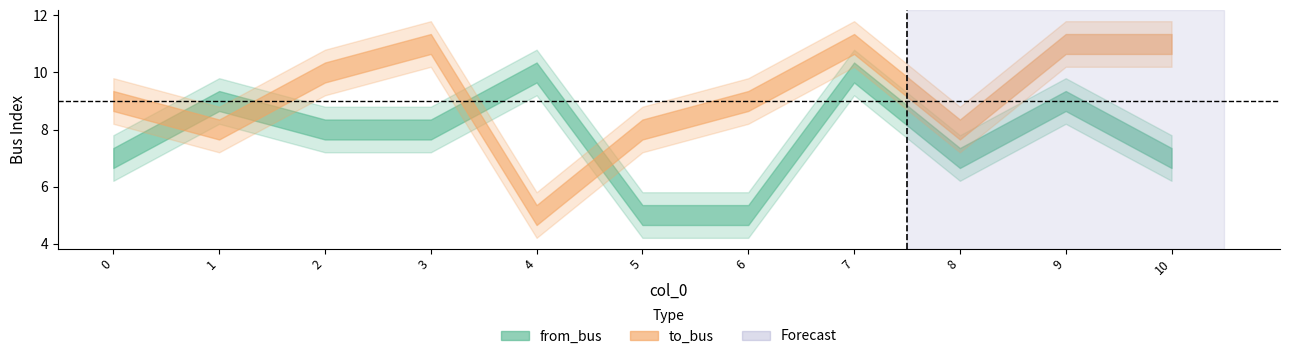

Which series changed the most between 6 and 7?

from_bus